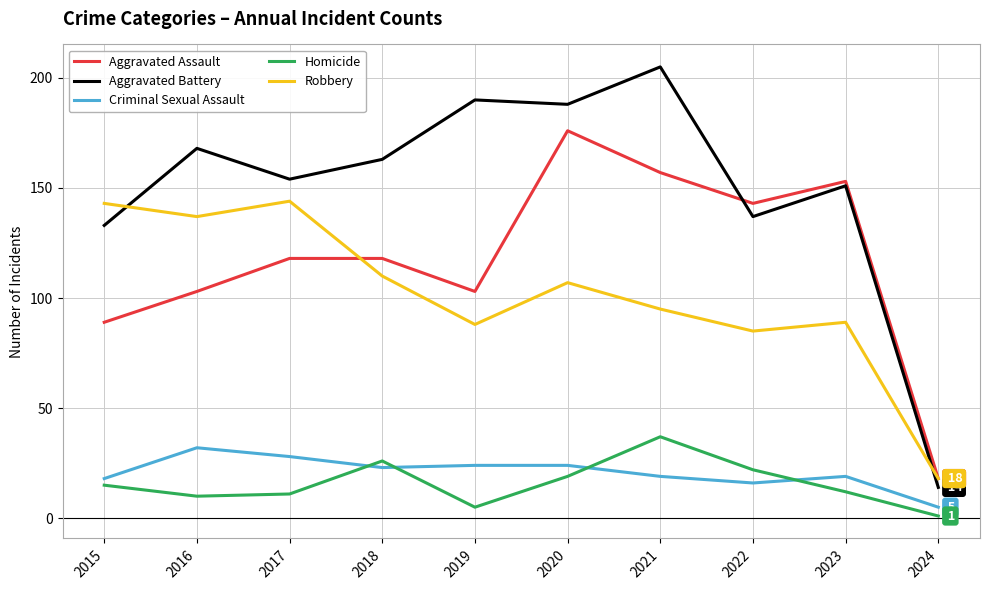

What is the sum of the Criminal Sexual Assault values at 2015 and 2023?

37